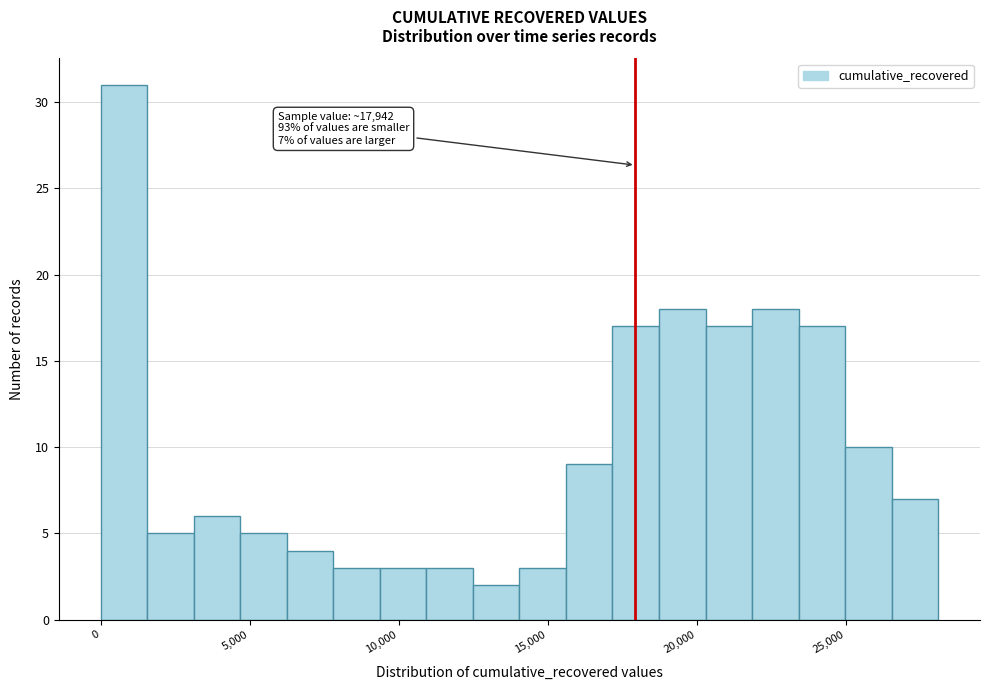

Around what value on the x-axis is the tallest bar? Give the approximate position of its centre, as read against the axis.

1000